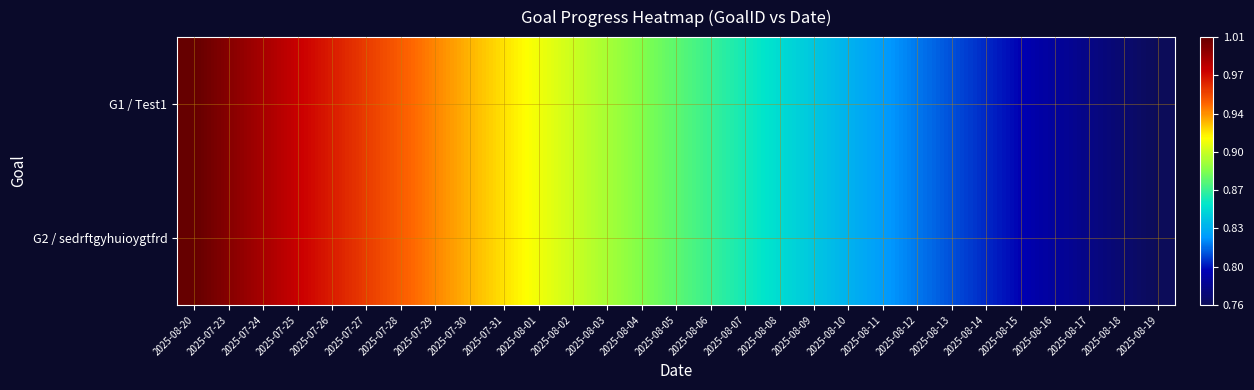

Which series changed the most between 2025-08-02 and 2025-08-07?

G1 / Test1